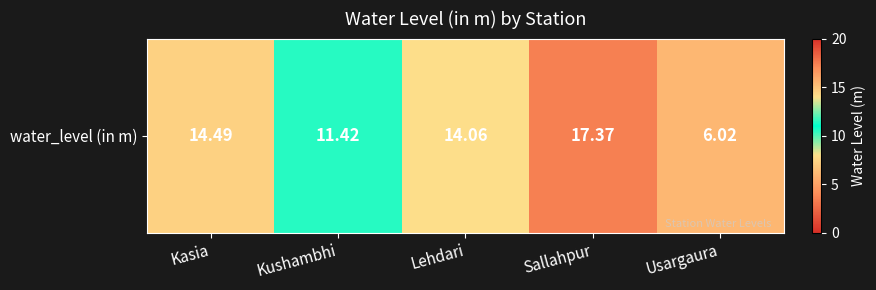

List the labels in order of value, largest first.

Sallahpur, Kasia, Lehdari, Kushambhi, Usargaura